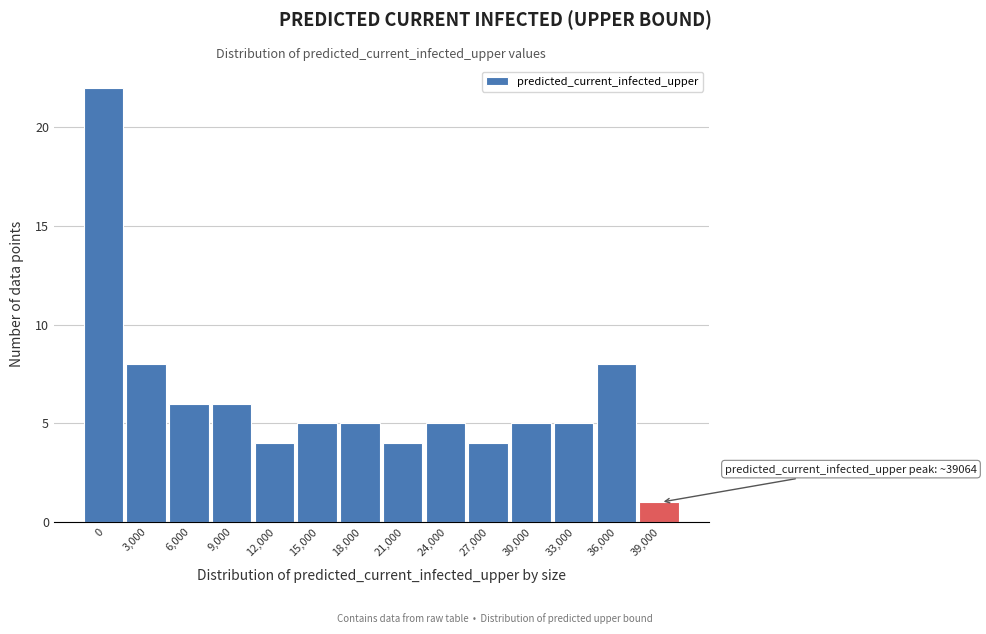

Reading left to right, list all the values displayed in this chart.

22	8	6	6	4	5	5	4	5	4	5	5	8	1